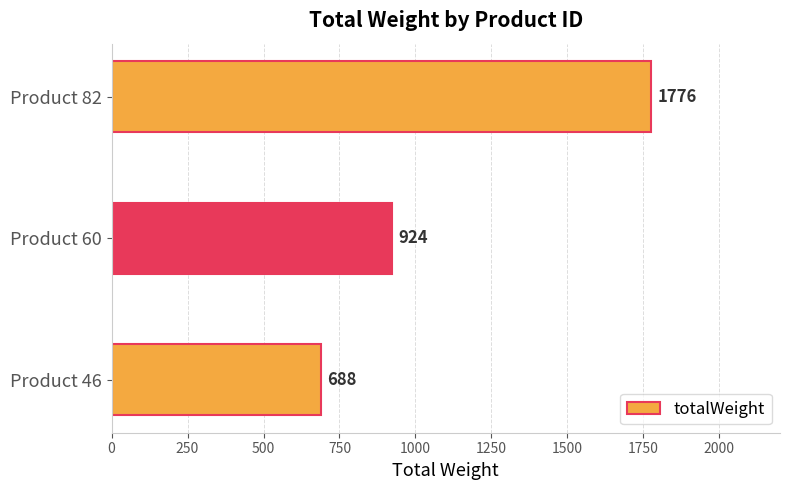

True or false: the data shows 468 at Product 46.

False